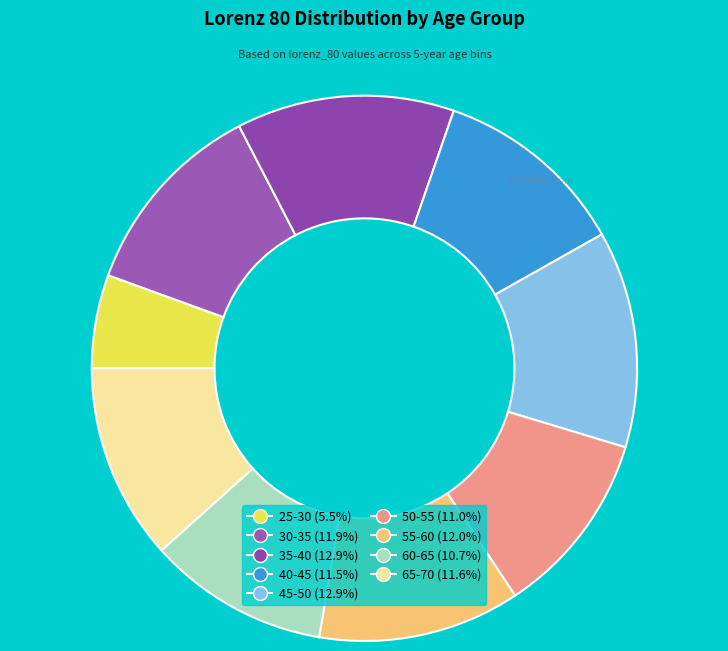

Between 30-35 and 55-60, which is larger?

55-60